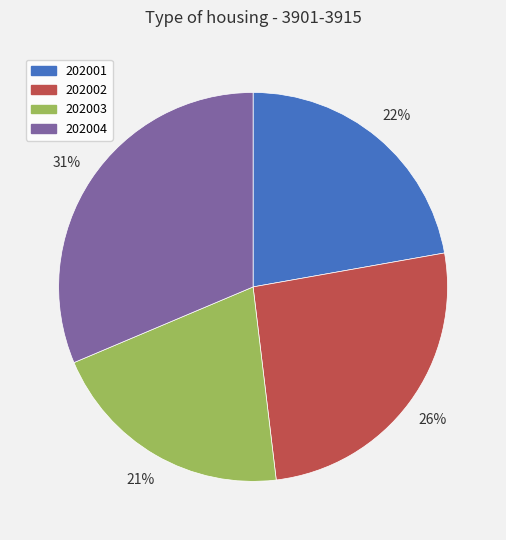

Does 202004 account for over 50% of the chart?

No